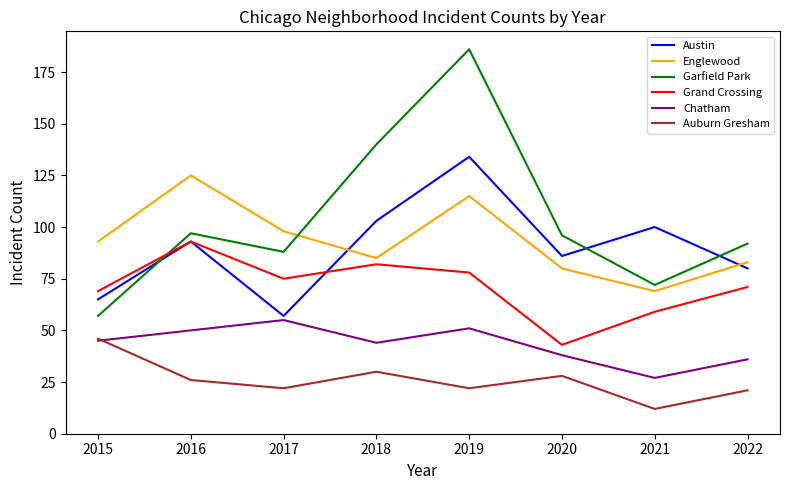

Reading right to left, extract all data points from this chart.

Austin: 2022=80	2021=100	2020=86	2019=134	2018=103	2017=57	2016=93	2015=65
Englewood: 2022=83	2021=69	2020=80	2019=115	2018=85	2017=98	2016=125	2015=93
Garfield Park: 2022=92	2021=72	2020=96	2019=186	2018=140	2017=88	2016=97	2015=57
Grand Crossing: 2022=71	2021=59	2020=43	2019=78	2018=82	2017=75	2016=93	2015=69
Chatham: 2022=36	2021=27	2020=38	2019=51	2018=44	2017=55	2016=50	2015=45
Auburn Gresham: 2022=21	2021=12	2020=28	2019=22	2018=30	2017=22	2016=26	2015=46